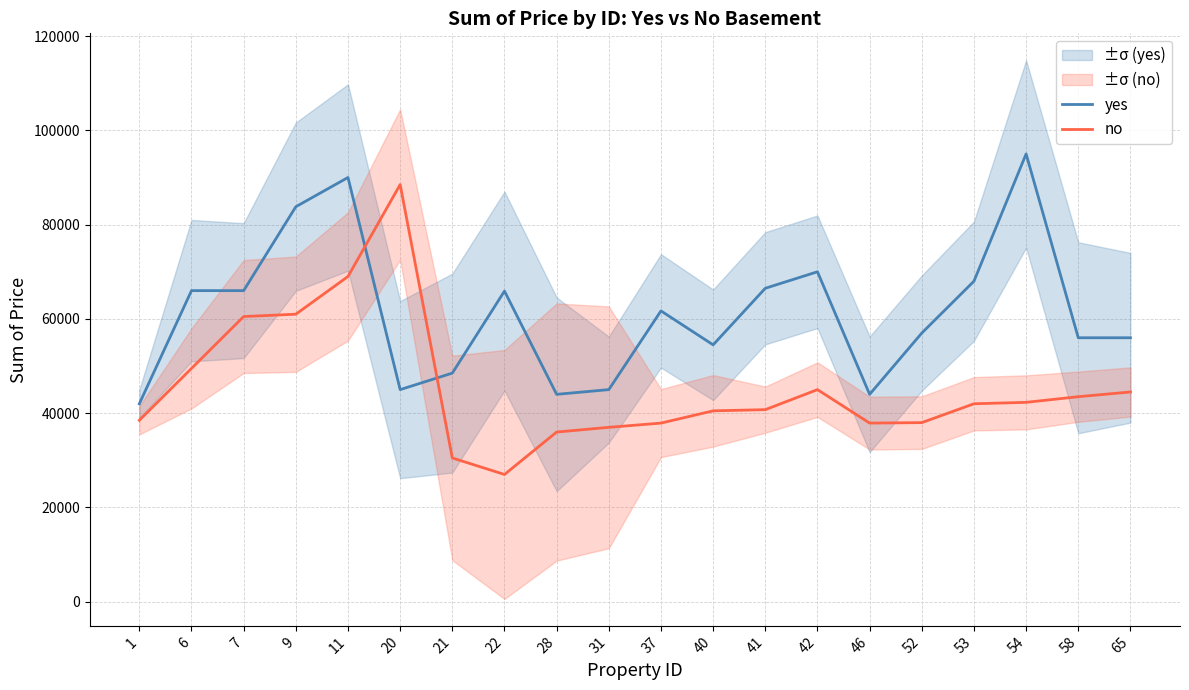

Between which two adjacent categories do yes and no first intersect?

11 and 20